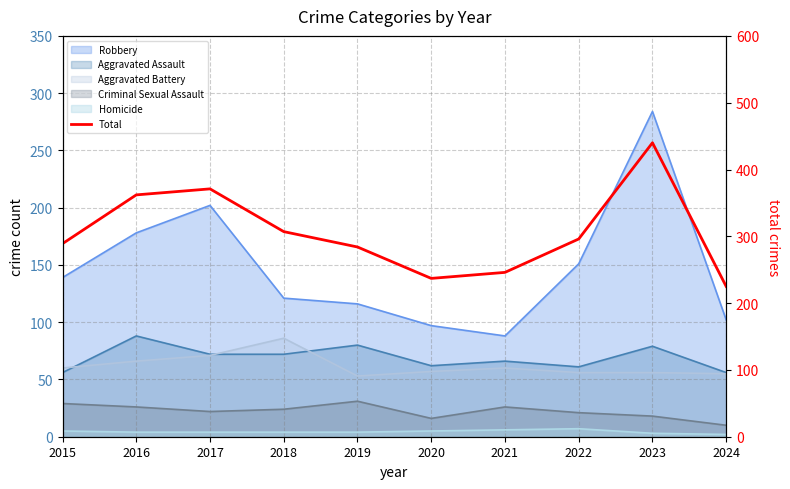

Reading left to right, extract all data points from this chart.

2015=289	2016=362	2017=371	2018=307	2019=284	2020=237	2021=246	2022=296	2023=440	2024=225